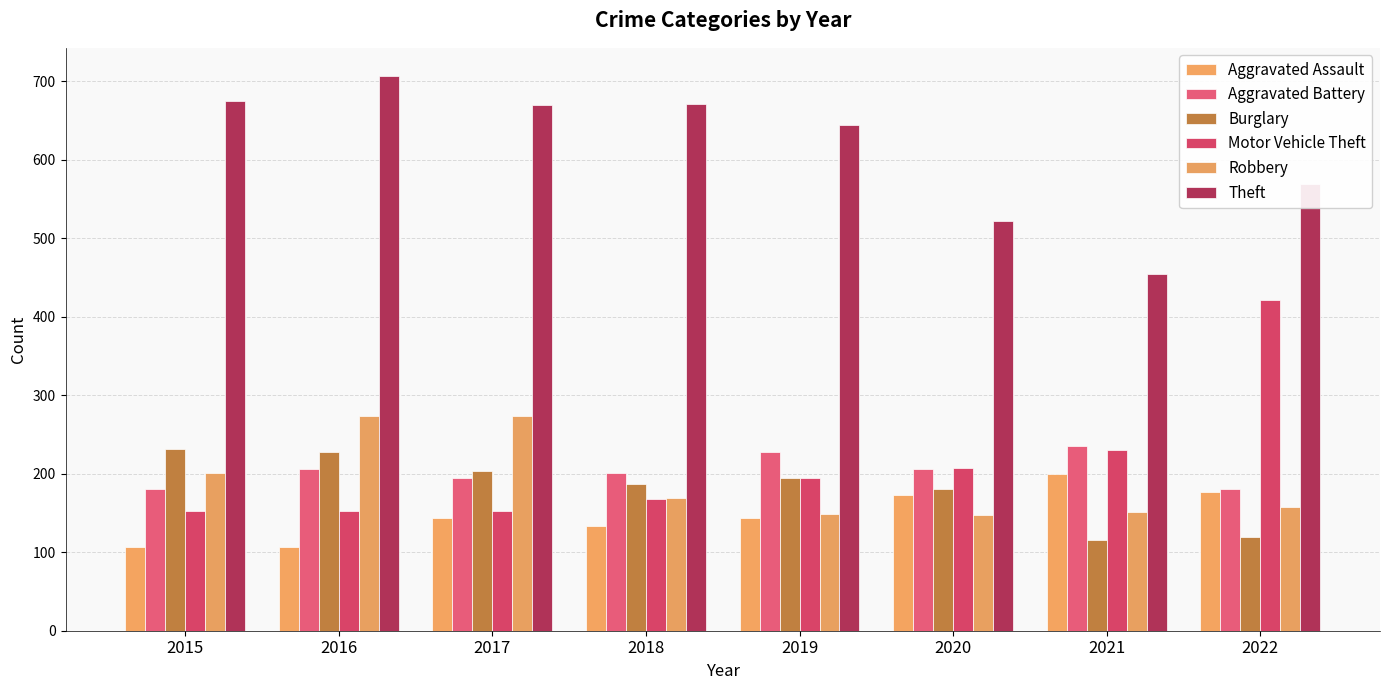

At which label is Theft closest to 580?

2022